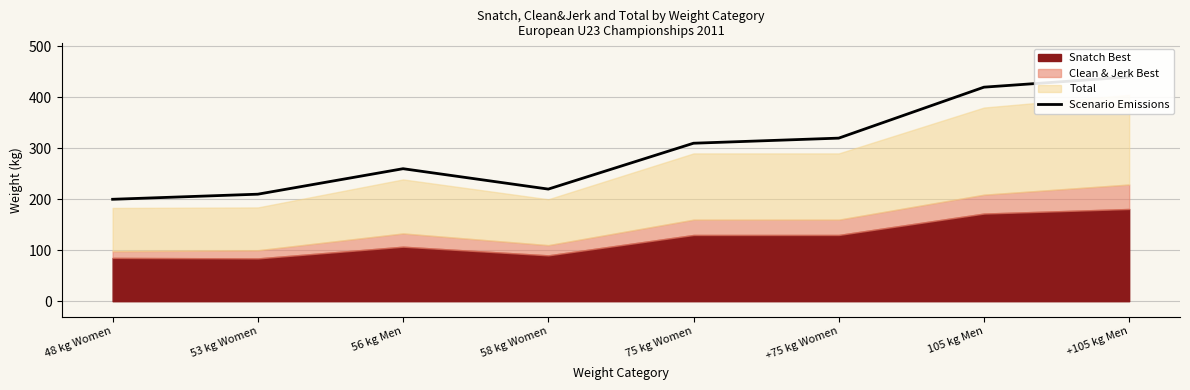

Reading right to left, extract all data points from this chart.

440	420	320	310	220	260	210	200